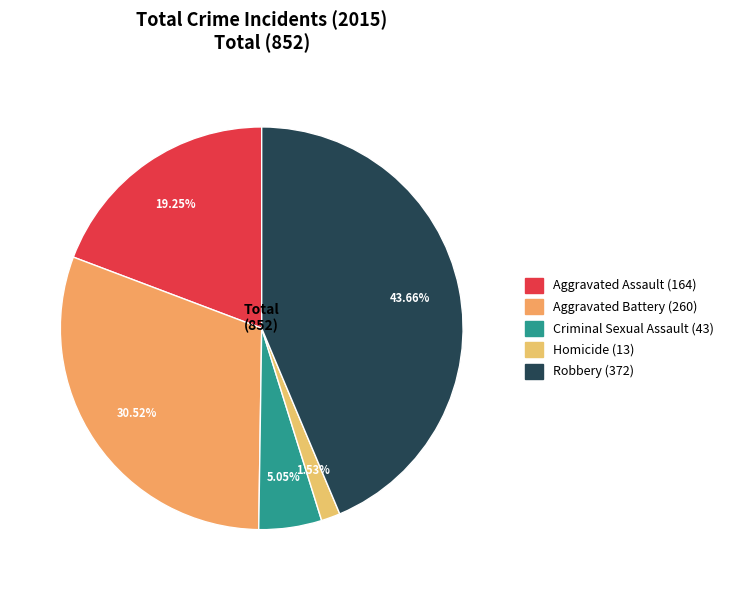

Does Criminal Sexual Assault account for over 50% of the chart?

No